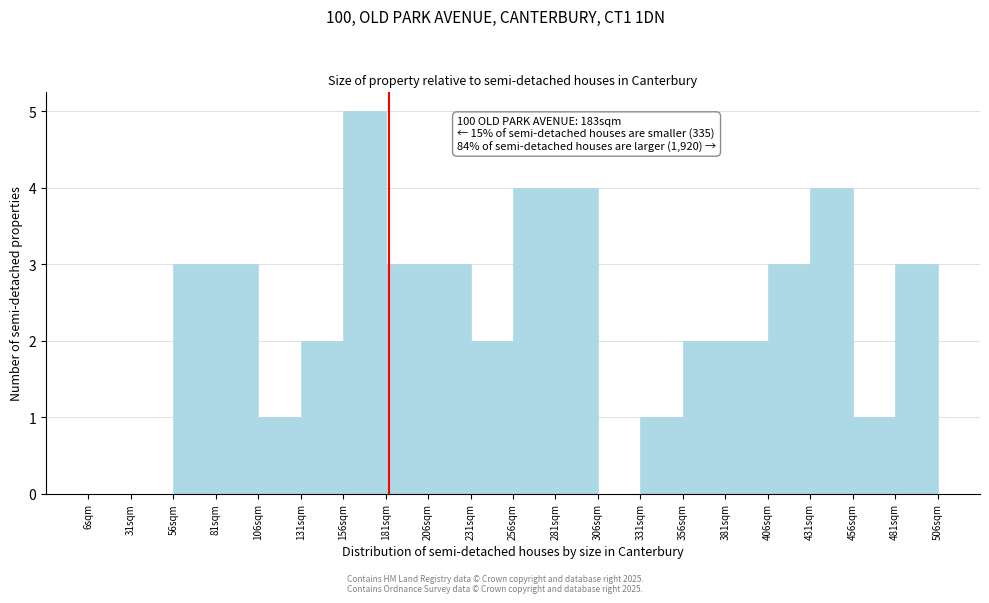

Which range on the x-axis has the tallest bar?

156 to 181